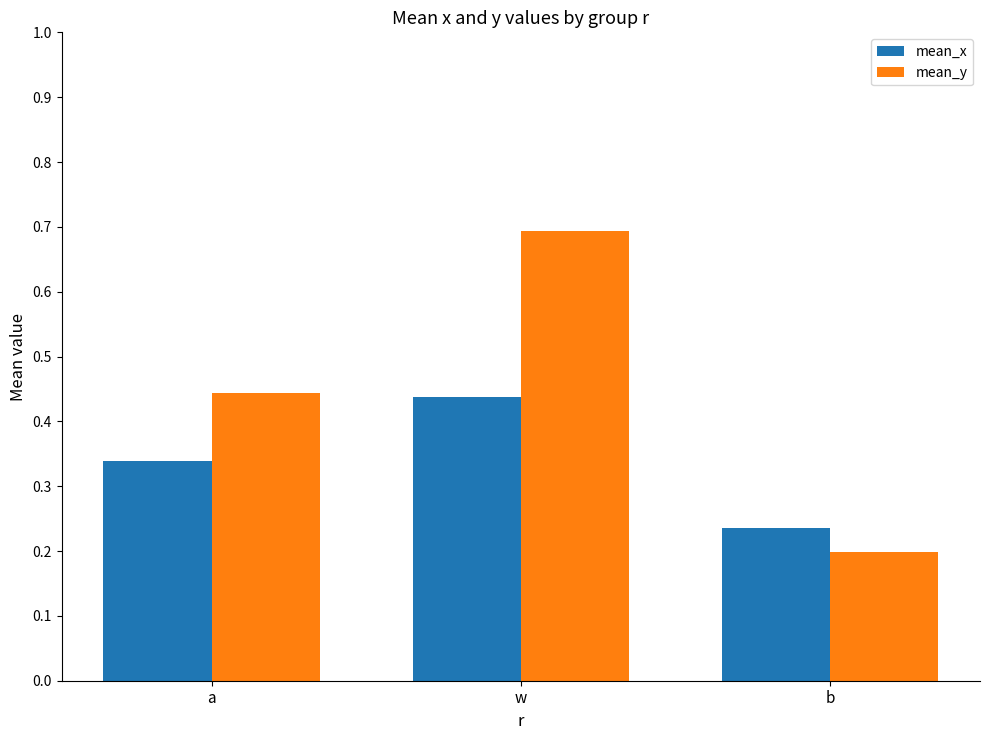

What is the label of the 3rd bar from the left?

b